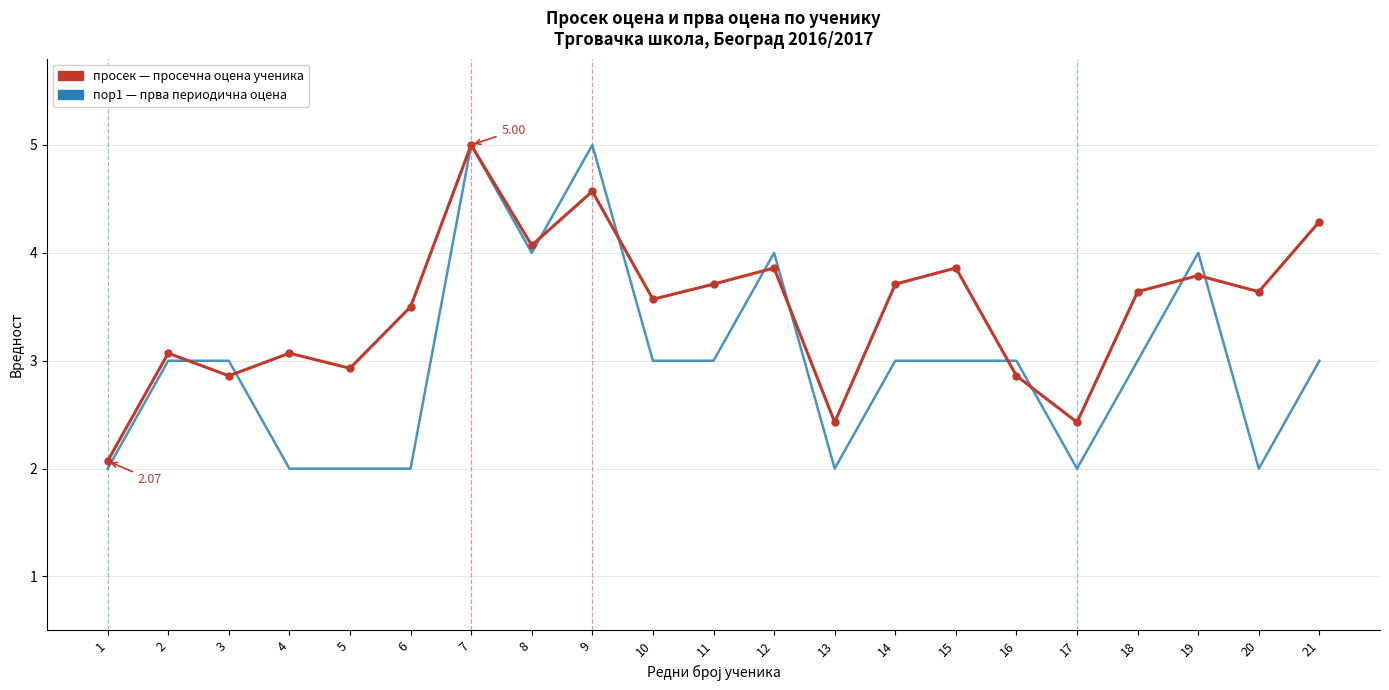

At which category is the sum across all series the highest?

7